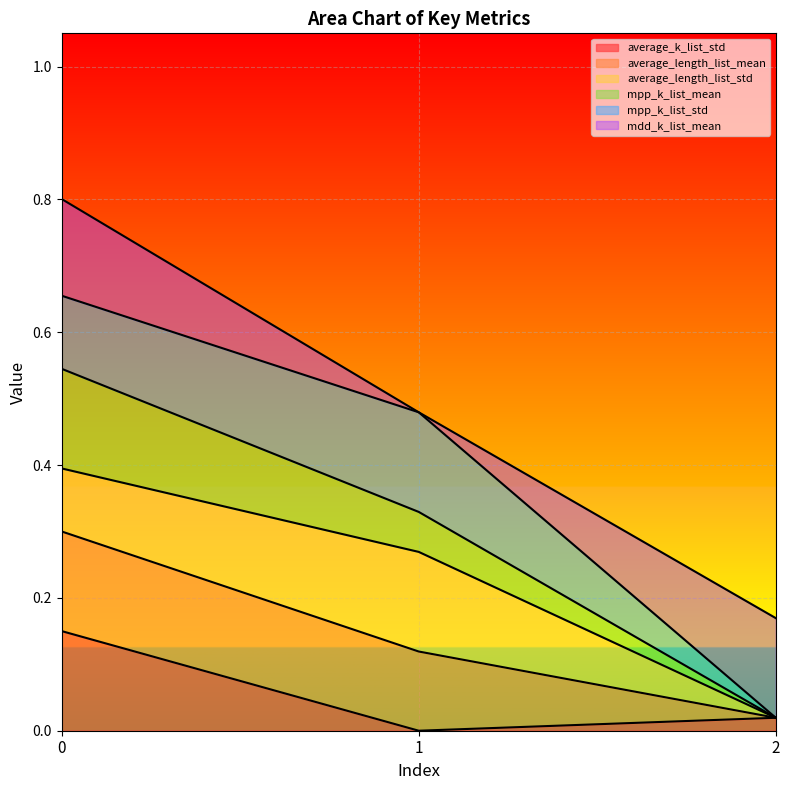

The average_k_list_std series shows 0.0 at 2. True or false?

True